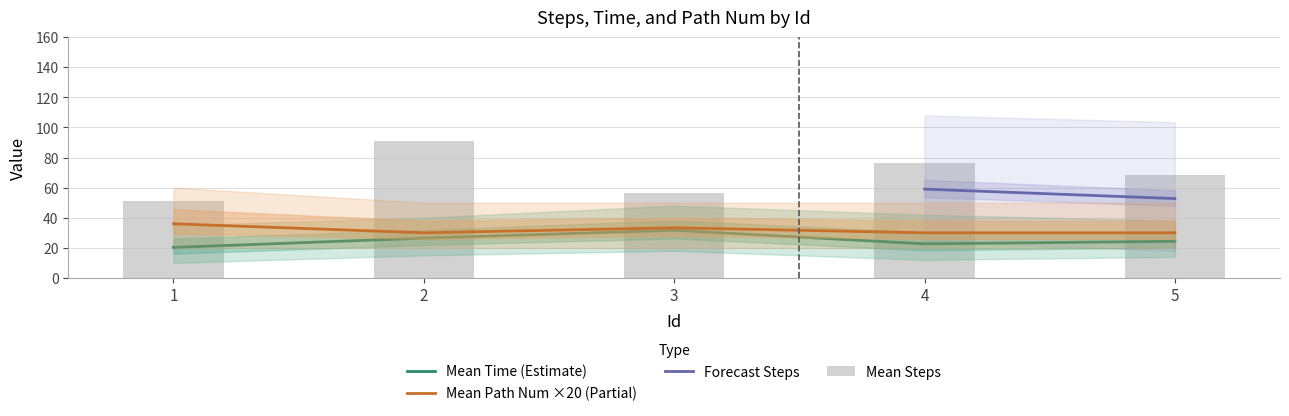

Does the chart contain any negative values?

No